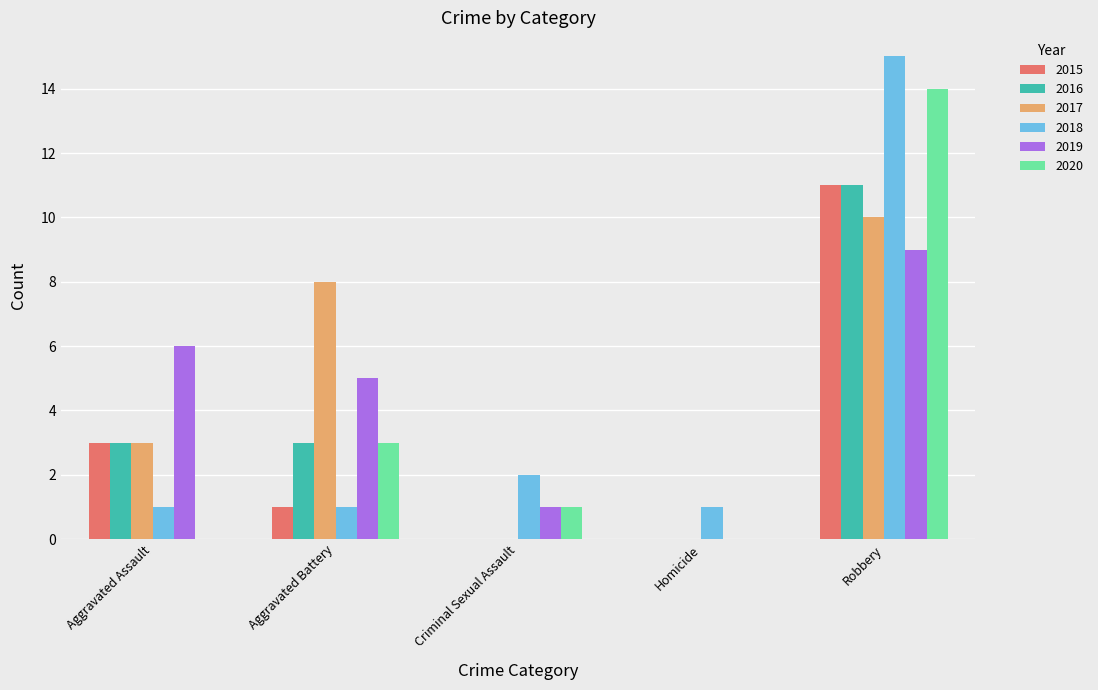

Where is 2017 nearest to the value 5?

Aggravated Assault